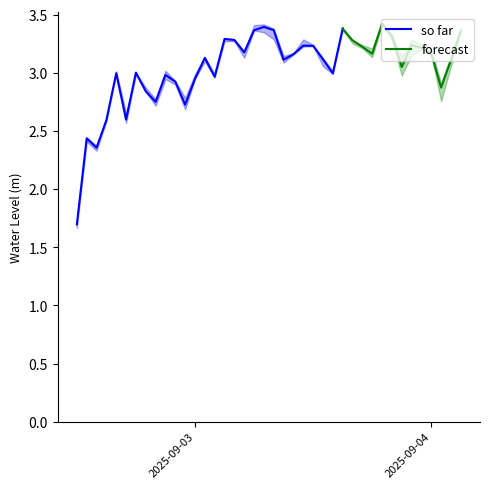

What position from the right is 2025-09-03 21:00:00?

7